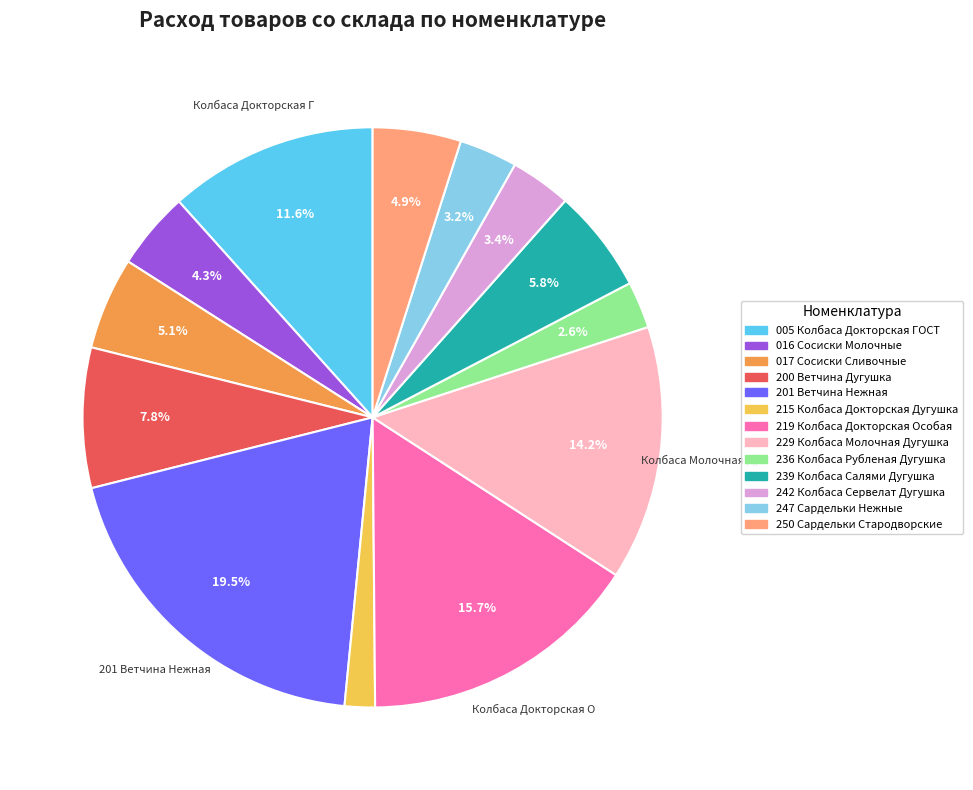

What percentage is the 239 Колбаса Салями Дугушка slice, to the nearest percent?

6%